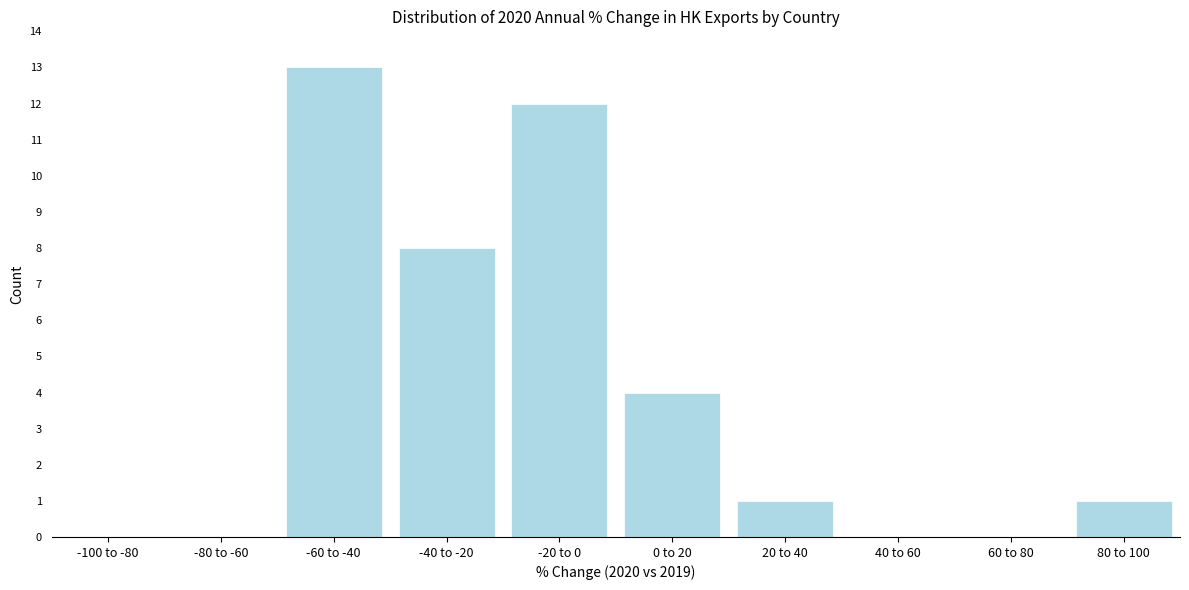

Reading left to right, transcribe all the data shown in this chart.

-100 to -80=0	-80 to -60=0	-60 to -40=13	-40 to -20=8	-20 to 0=12	0 to 20=4	20 to 40=1	40 to 60=0	60 to 80=0	80 to 100=1